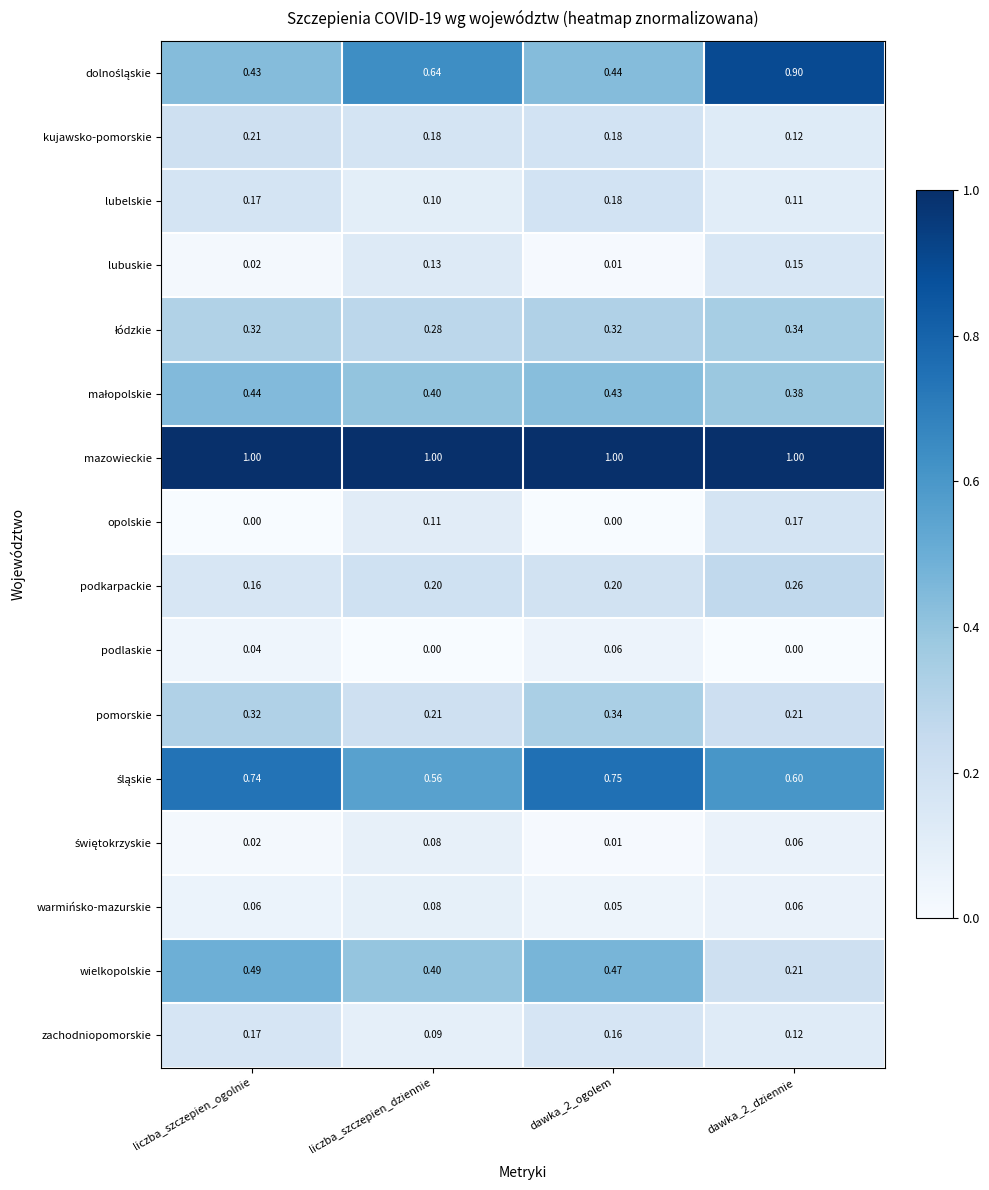

Is the value of lubuskie at liczba_szczepien_dziennie greater than the value of pomorskie at liczba_szczepien_ogolnie?

No